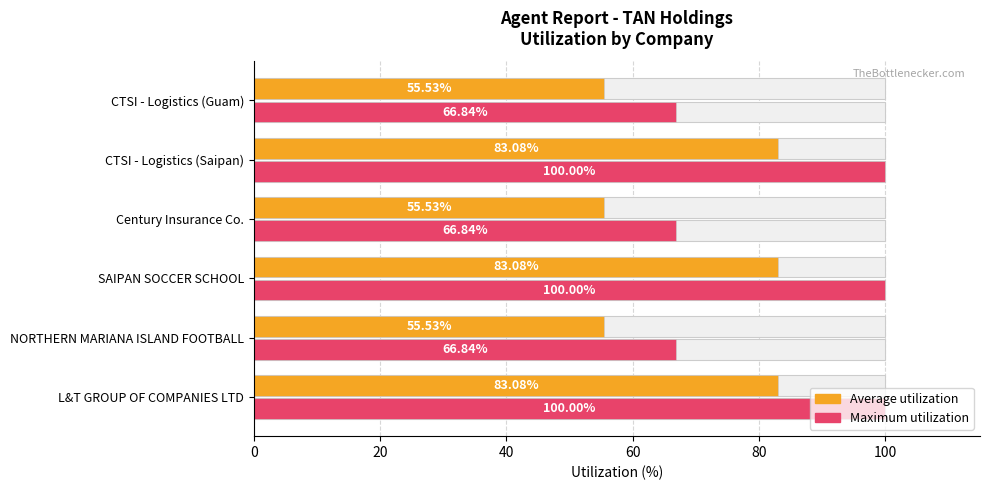

The value of Maximum utilization at SAIPAN SOCCER SCHOOL is 100.0. True or false?

True